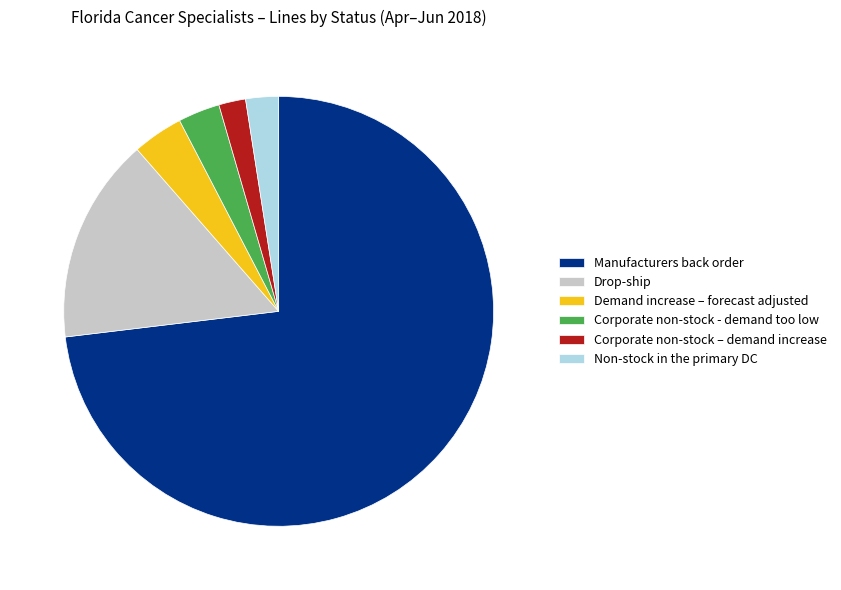

Which slice is the largest?

Manufacturers back order